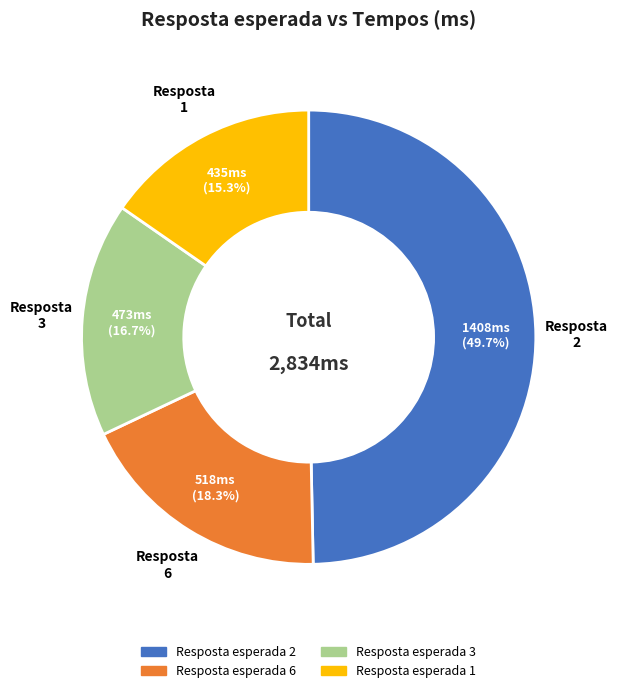

Does any single category account for the majority?

No